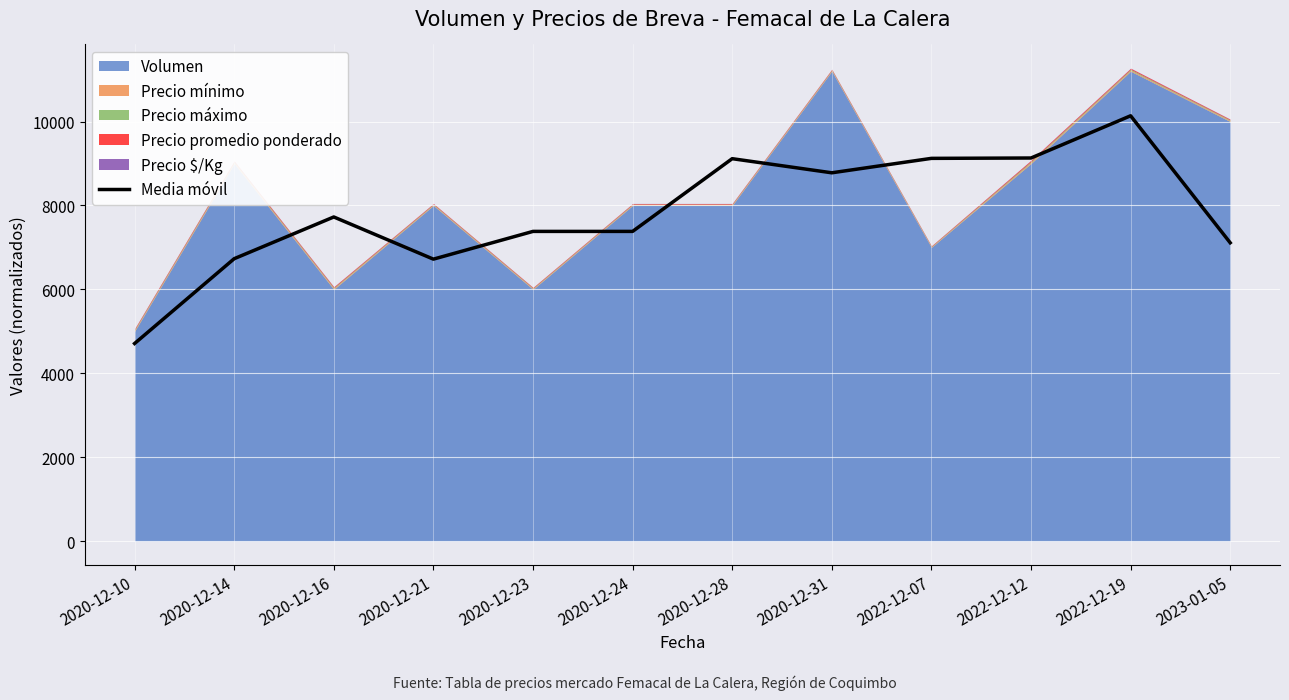

How many points are higher than both their immediate neighbors (excluding endpoints)?

3